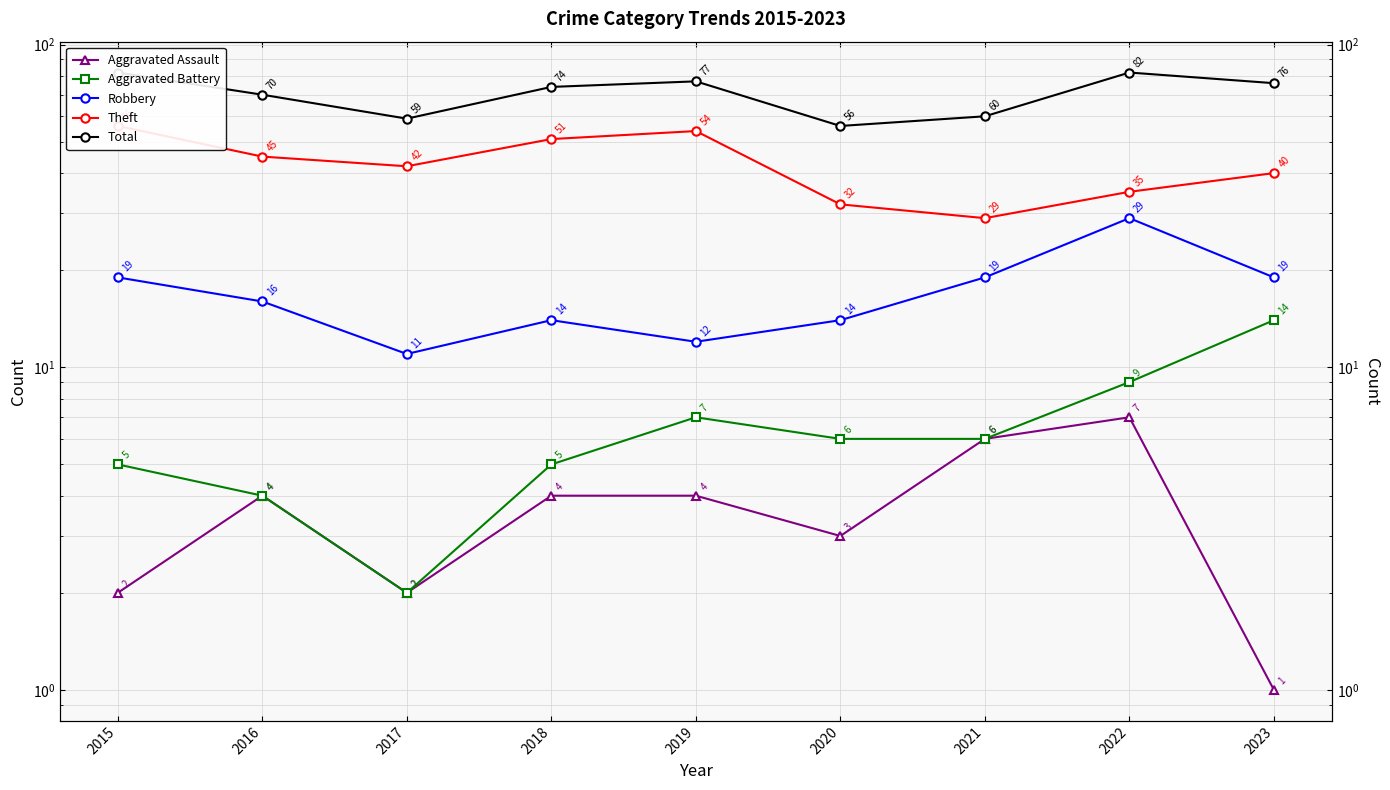

At which category does Robbery reach its first local peak?

2018